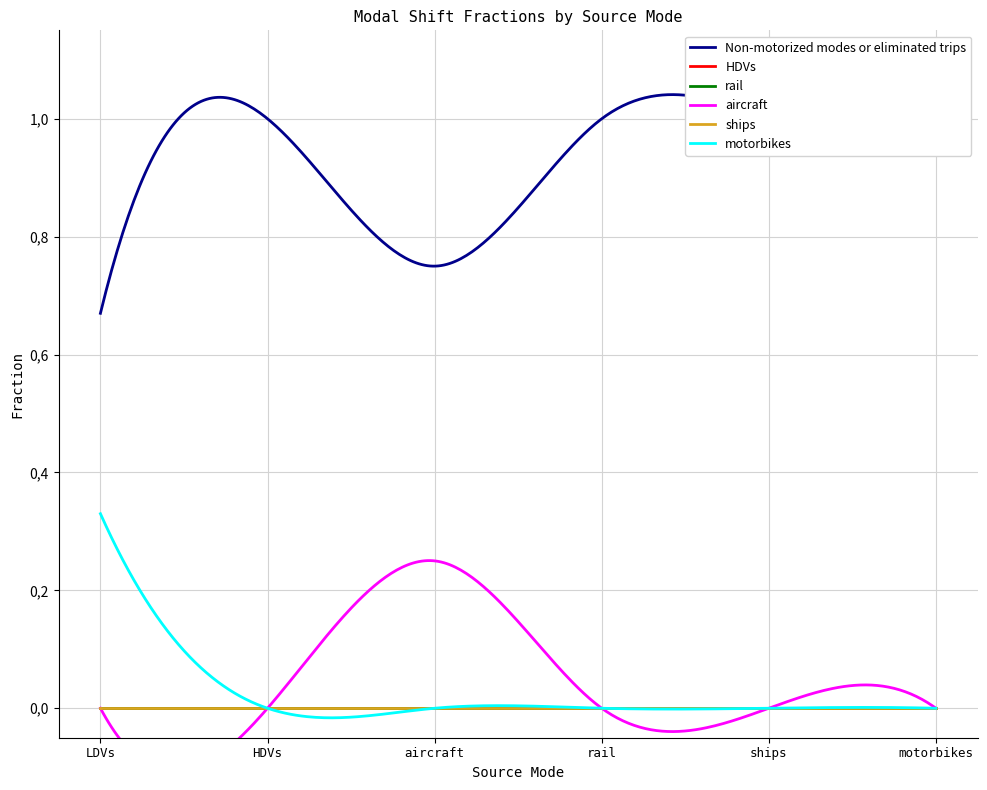

Is this an area chart (filled region under the line)?

No